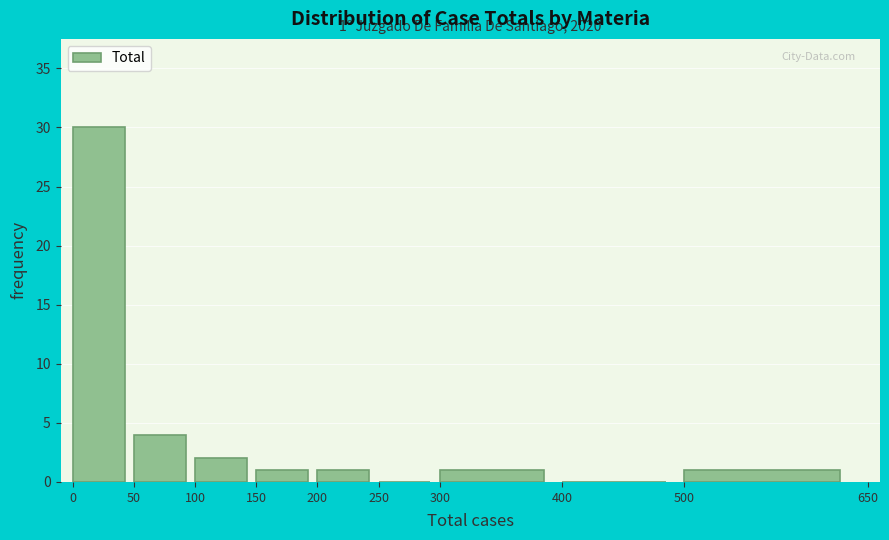

Which range on the x-axis has the tallest bar?

0 to 50